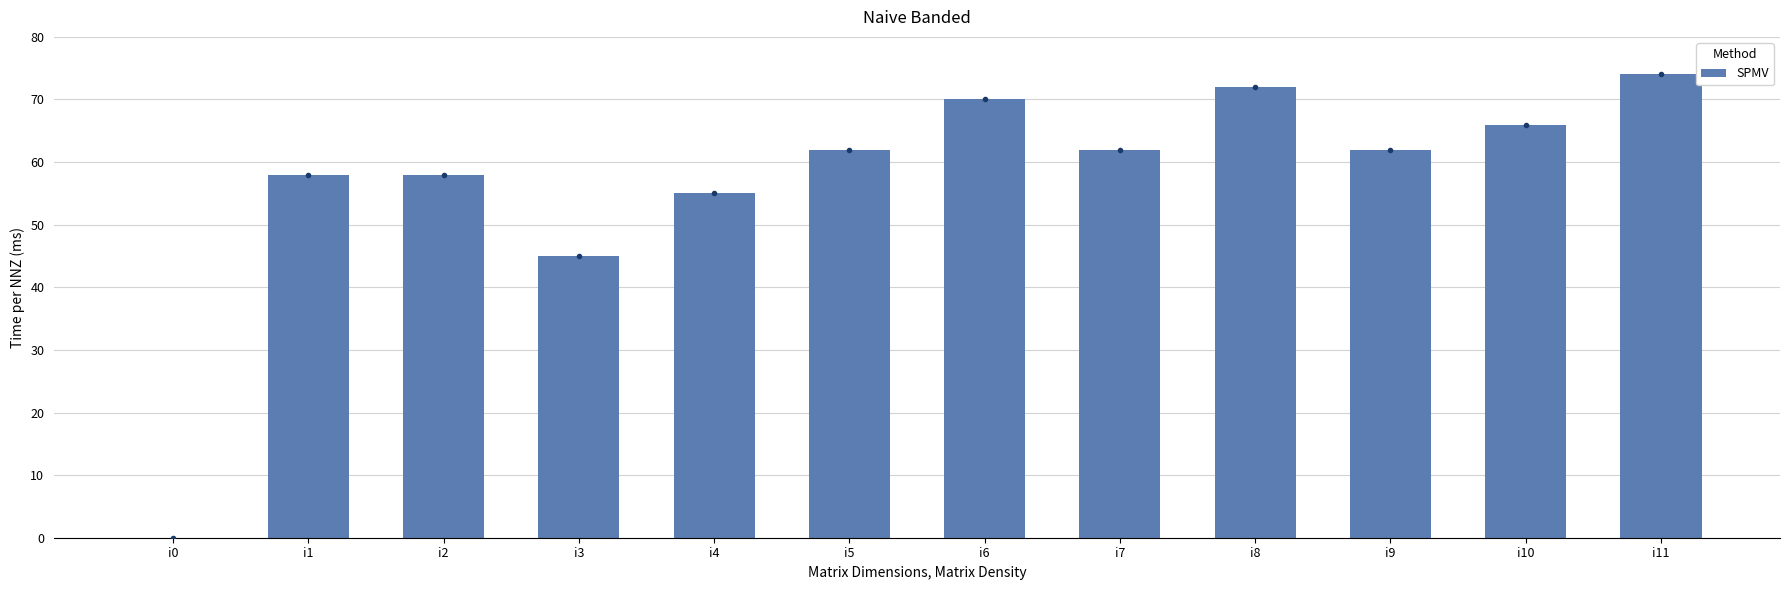

At which label is the value closest to 37?

i3